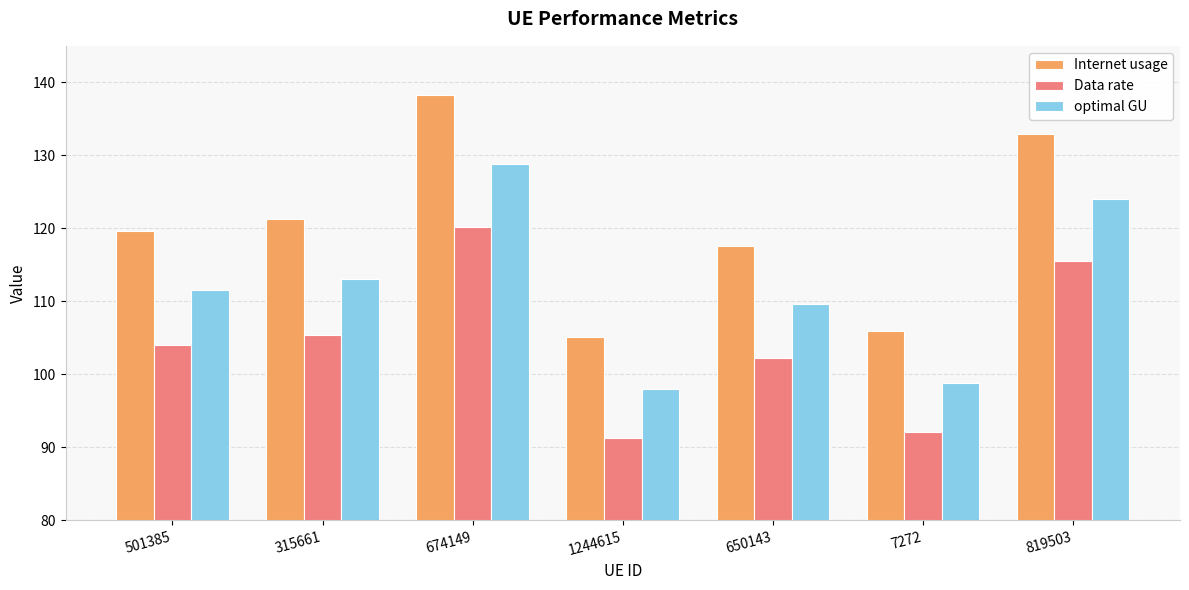

Is it true that optimal GU equals 111.5 at 501385?

True